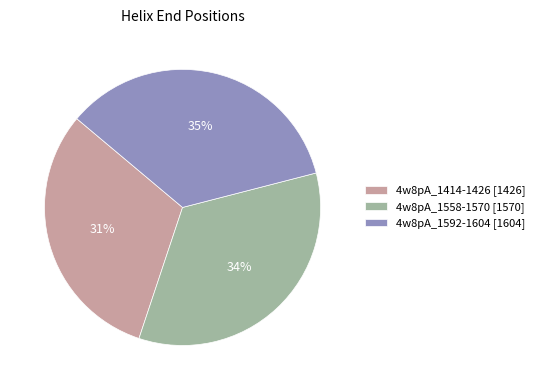

Approximately how many times larger is the value at 4w8pA_1592-1604 compared to 4w8pA_1414-1426?

1.1